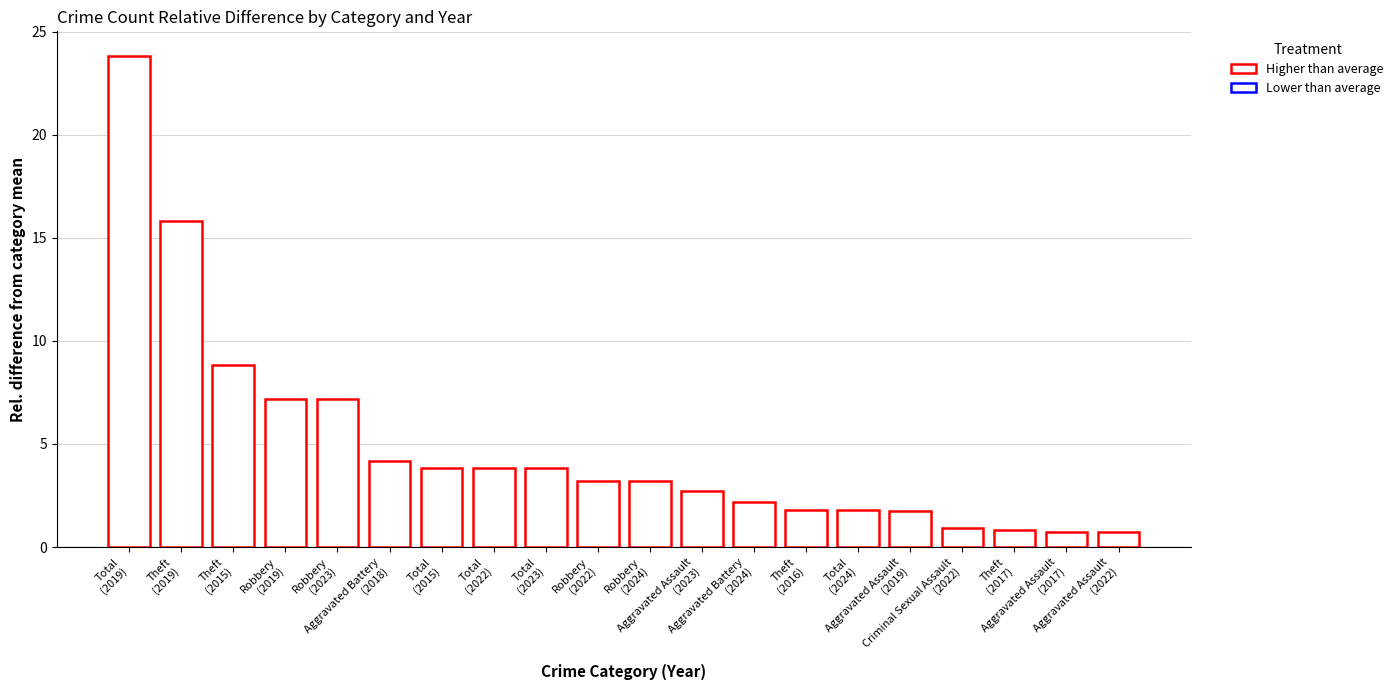

What is the approximate value at Total
(2023)?

3.8